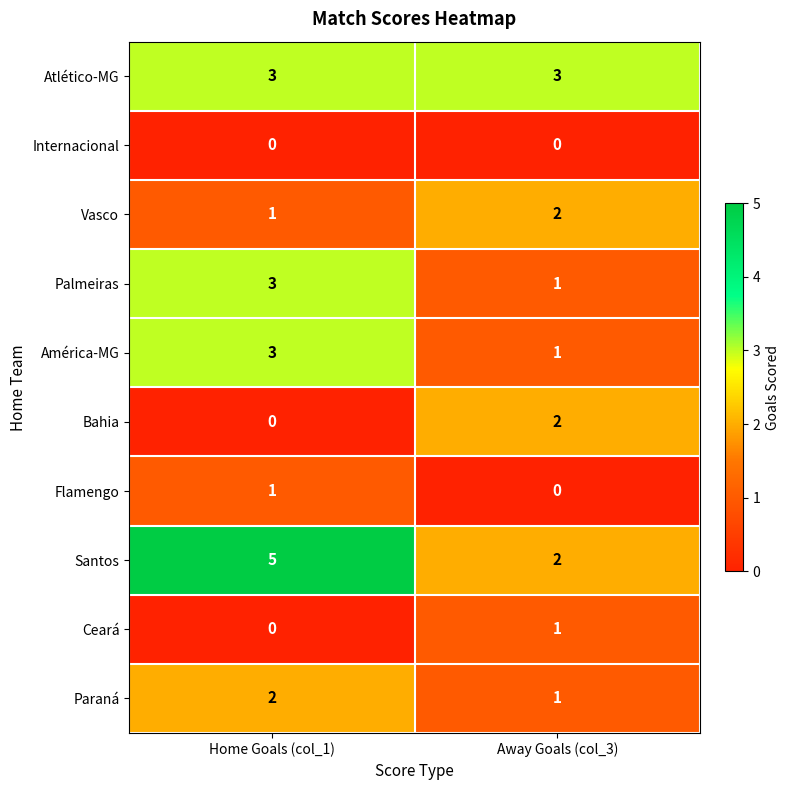

Rank the categories by Vasco value from highest to lowest.

Away Goals (col_3), Home Goals (col_1)